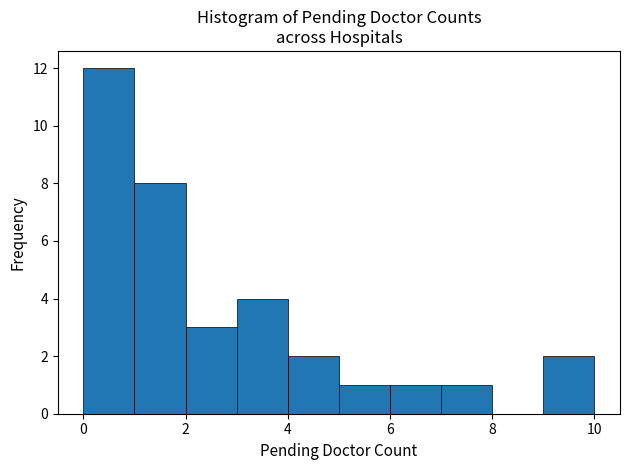

Reading left to right, transcribe this chart: for each bar, give the range it covers on the x-axis and its height. The values are not printed on the chart, so give them approximately, as read against the axis.

0 to 1: 12
1 to 2: 8
2 to 3: 3
3 to 4: 4
4 to 5: 2
5 to 6: 1
6 to 7: 1
7 to 8: 1
8 to 9: 0
9 to 10: 2